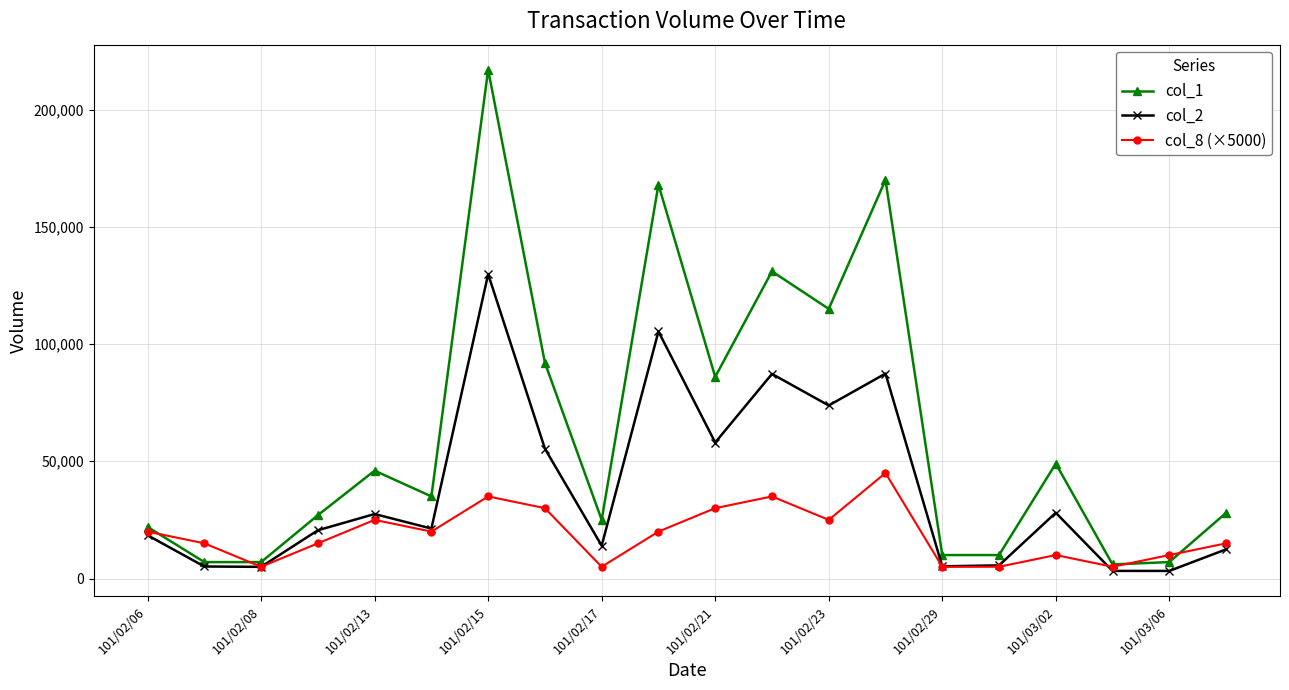

True or false: col_2 has more than 0 interior local peaks.

True